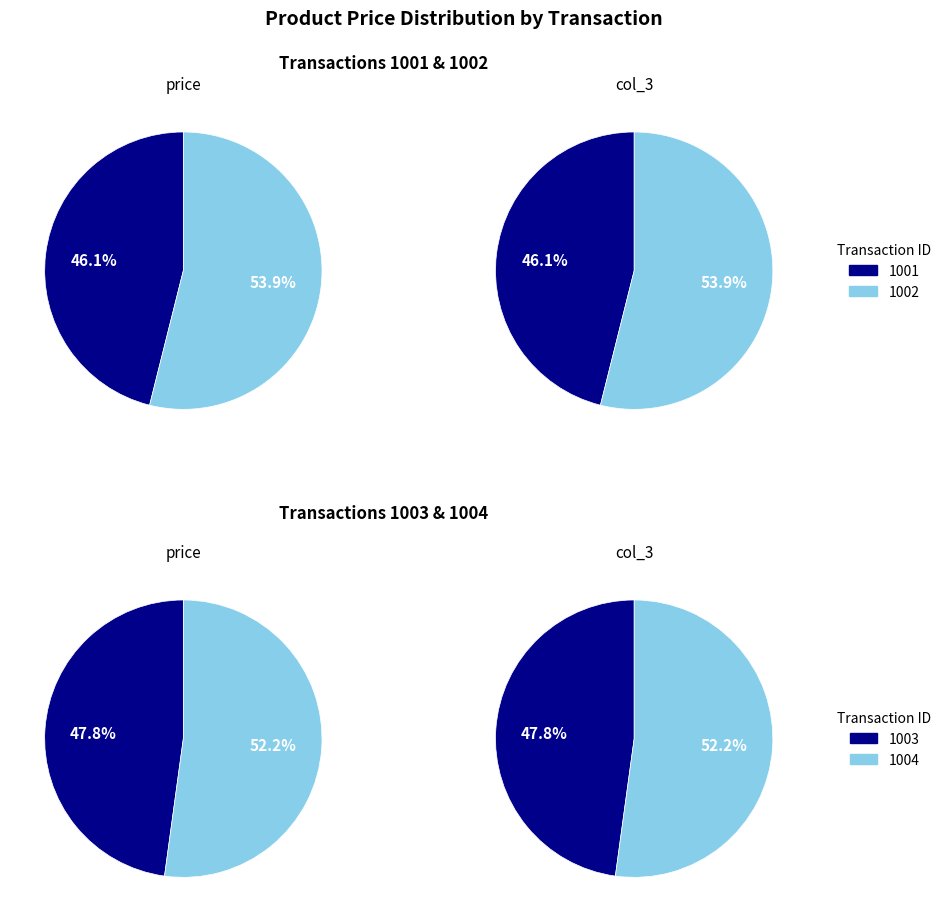

Do 1002 and 1004 together represent more than half of the pie?

Yes